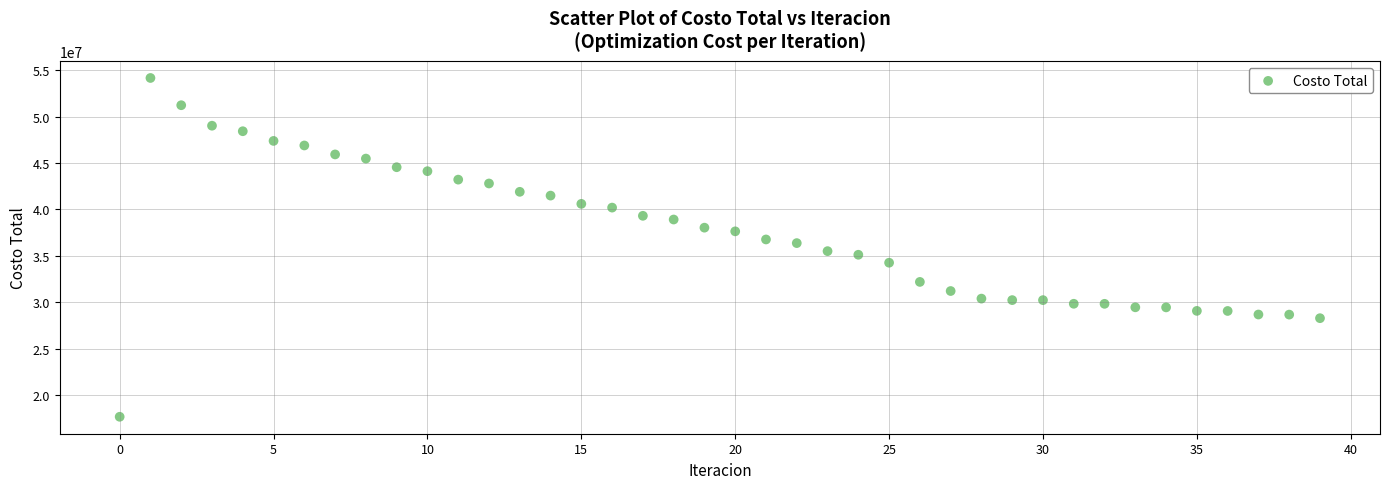

What is the range of Y values (max minus min)?

36440557.0